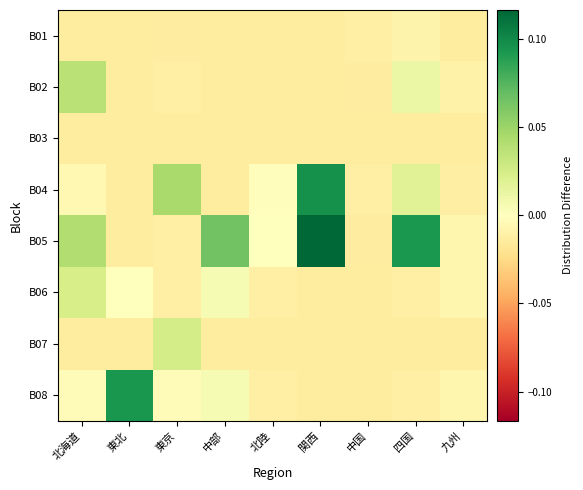

Rank the series at 関西 from highest to lowest value.

B05, B04, B01, B02, B03, B06, B07, B08